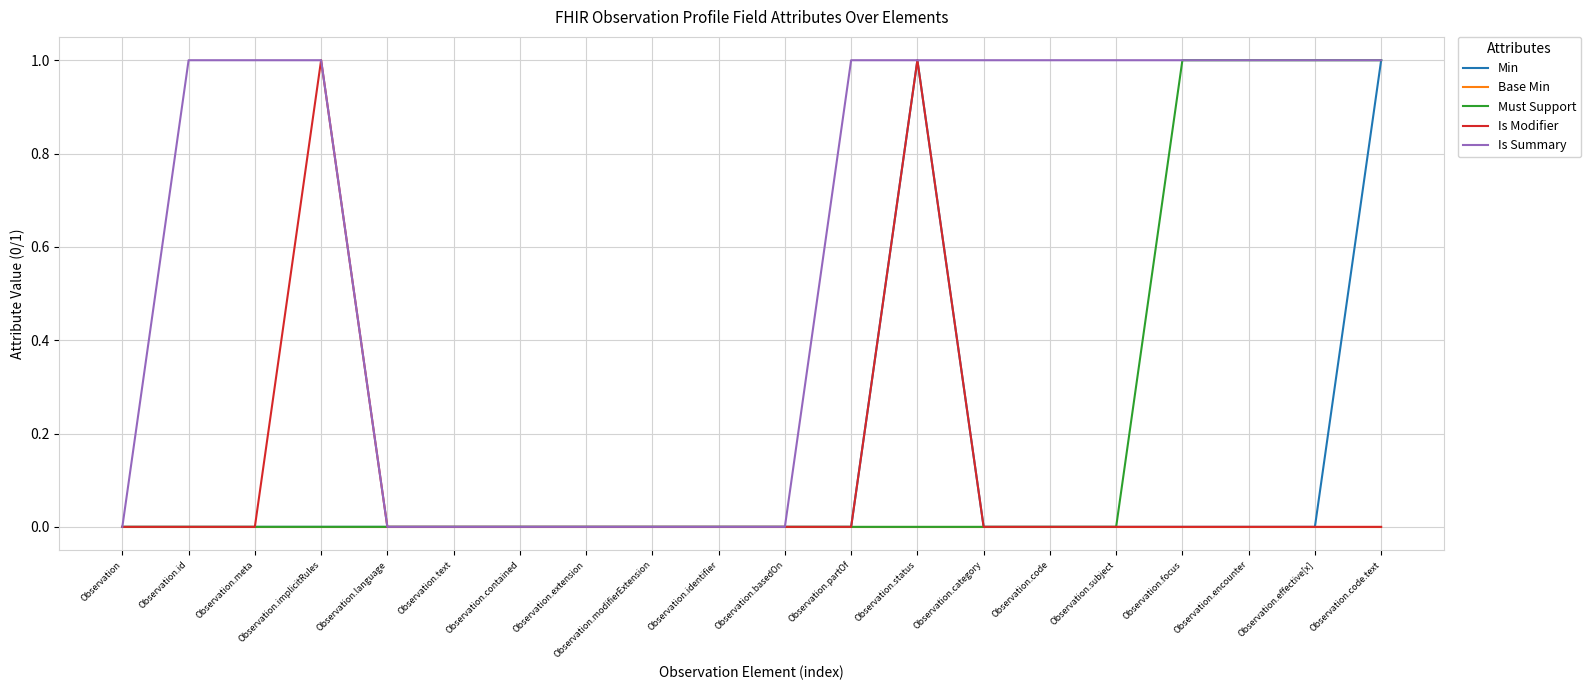

Between Observation.encounter and Observation.code.text, which series saw the biggest shift?

Min